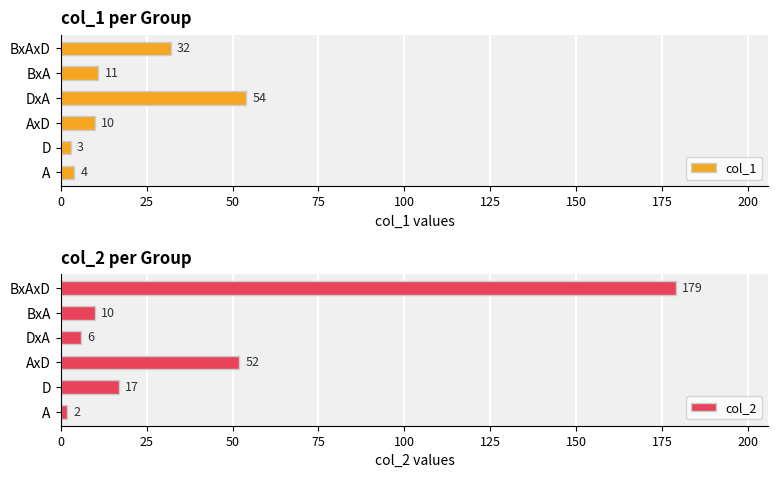

What is the highest value of the col_1 series?

54